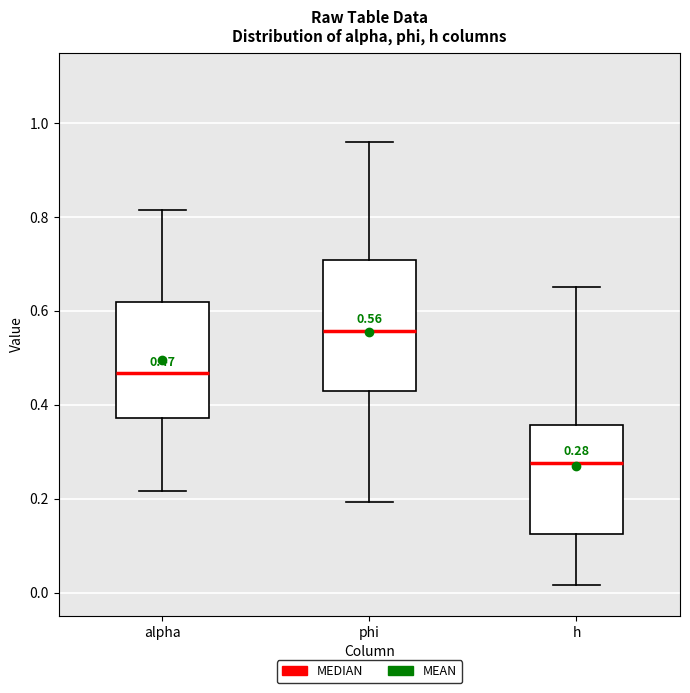

Which box has the lowest median line?

h